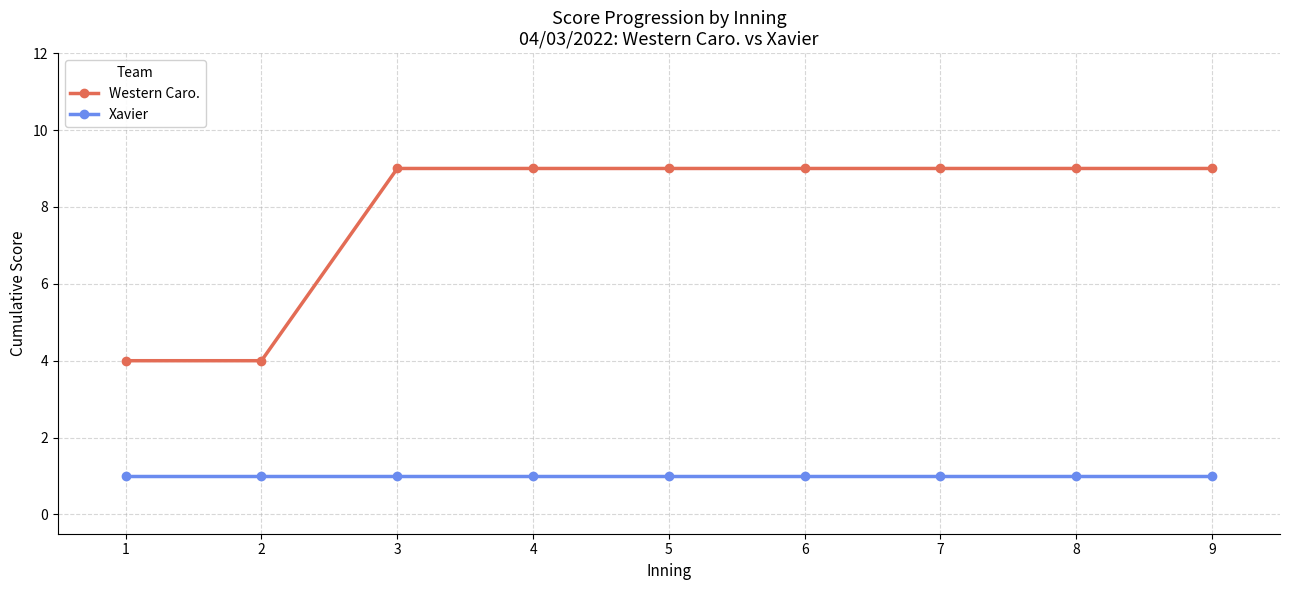

What is the spread (max minus min) of values at 3?

8